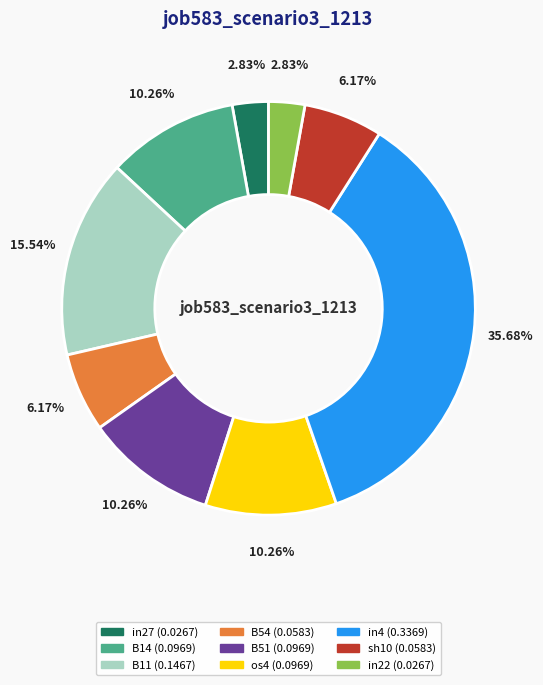

Between in4 and B51, which is larger?

in4